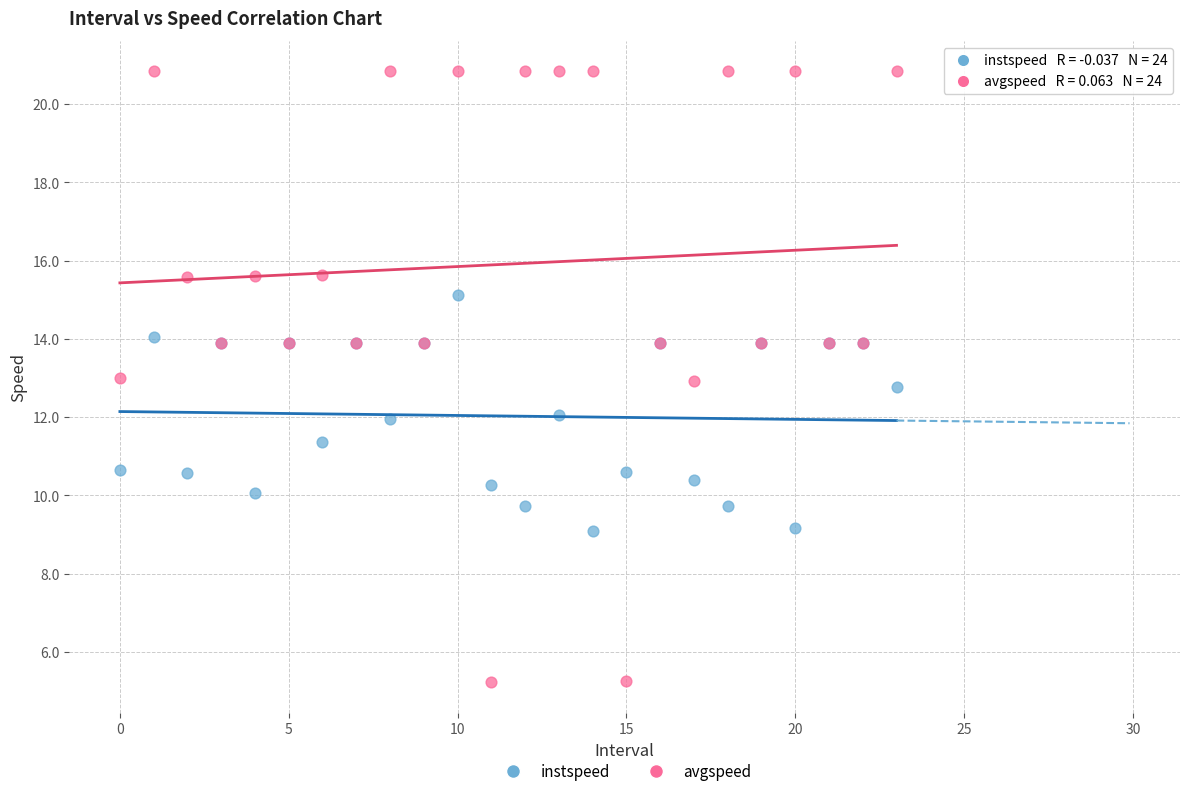

Which series contains the highest Y value?

avgspeed